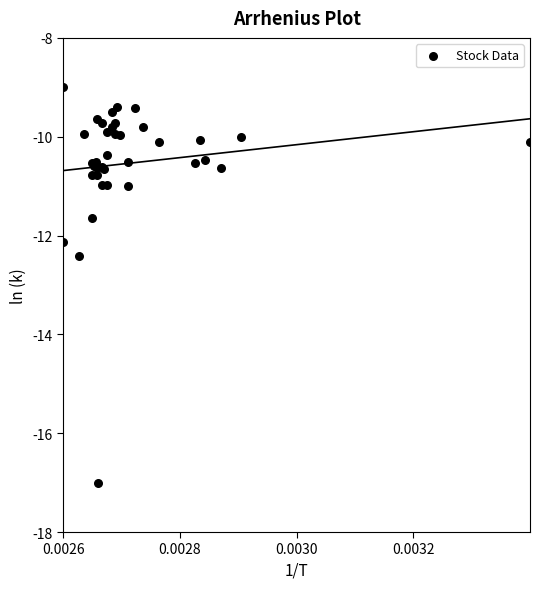

What Y value in the scatter plot is closest to -13?

-12.4